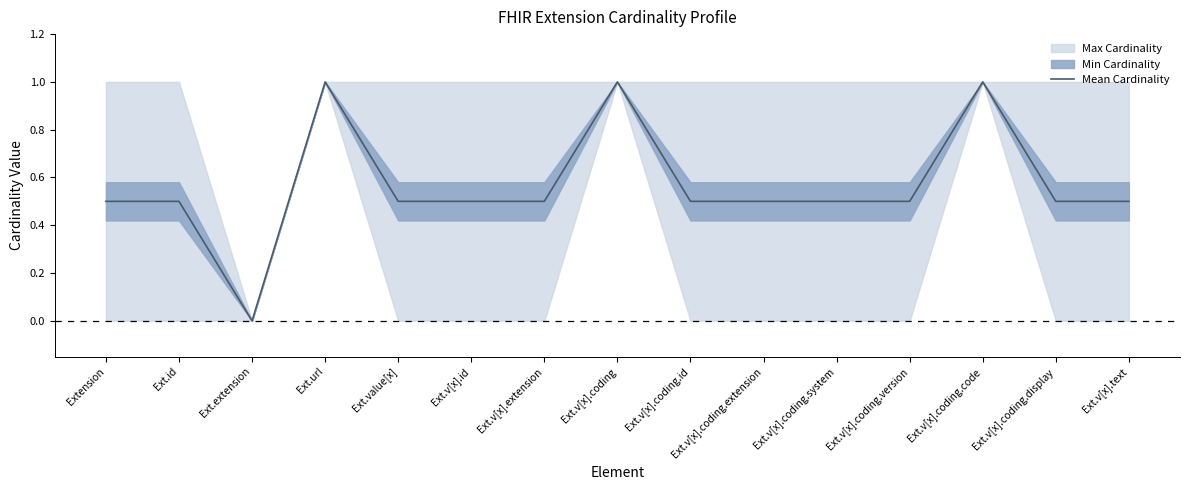

What is the label of the 9th point from the left?

Ext.v[x].coding.id